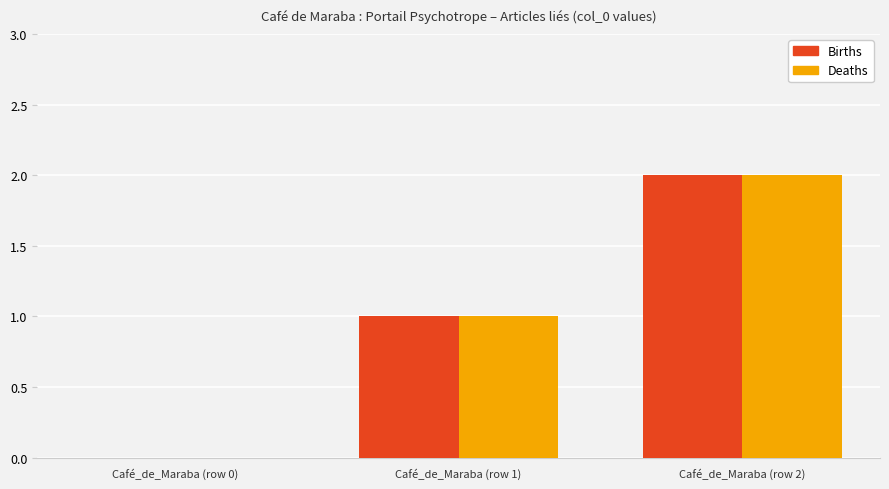

Count the number of data series in this chart.

2